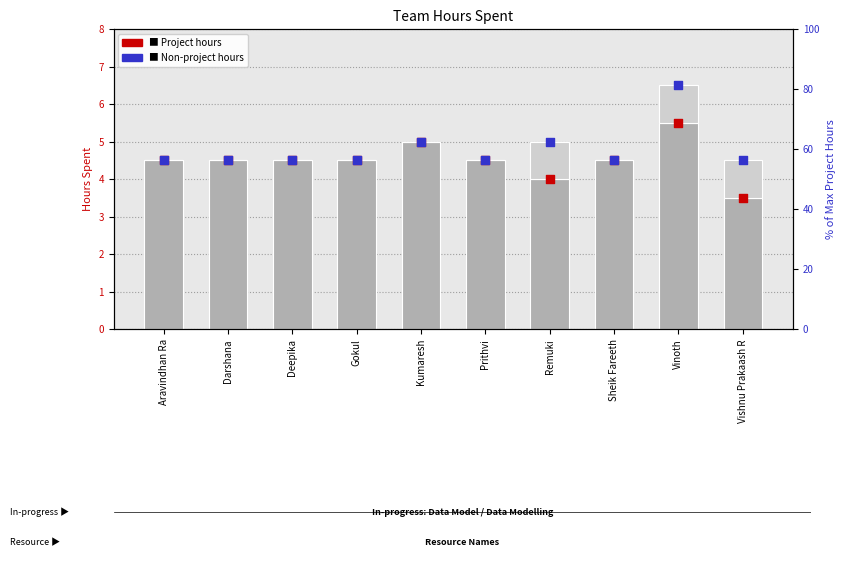

Is the value of Hours Spent - Non Project at Remuki greater than the value of non-project hours marker at Prithvi?

No